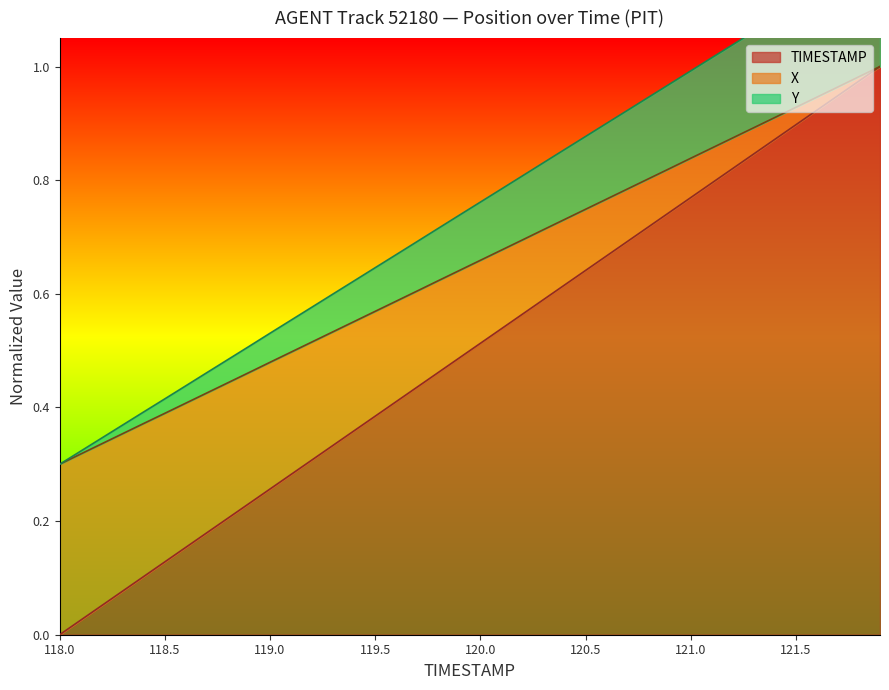

What is the label of the 26th point from the left?

120.5